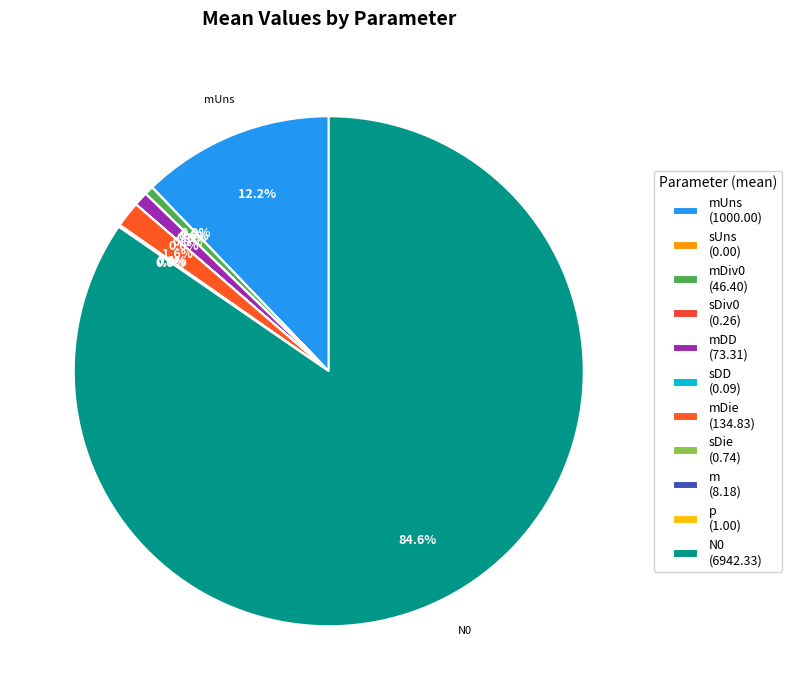

Which slice is the smallest?

sUns